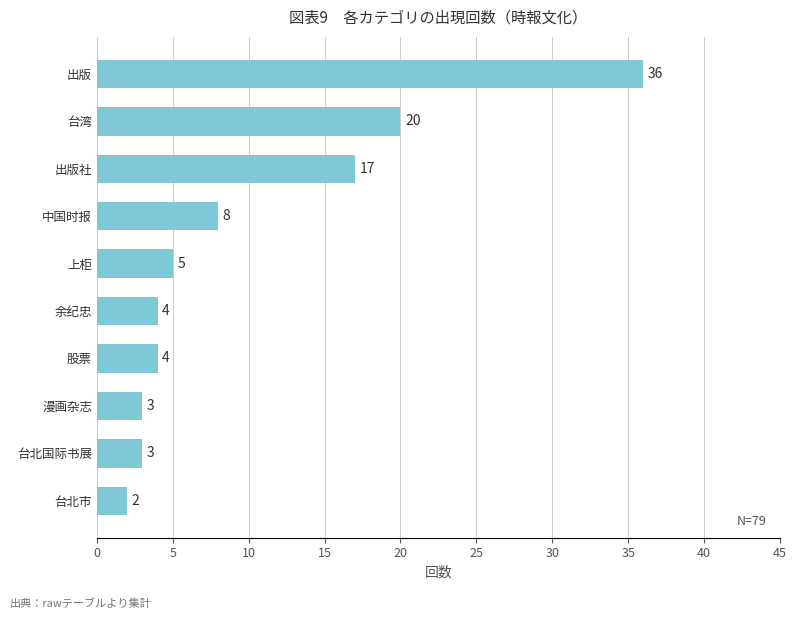

What is the change in value from 上柜 to 出版?

+31